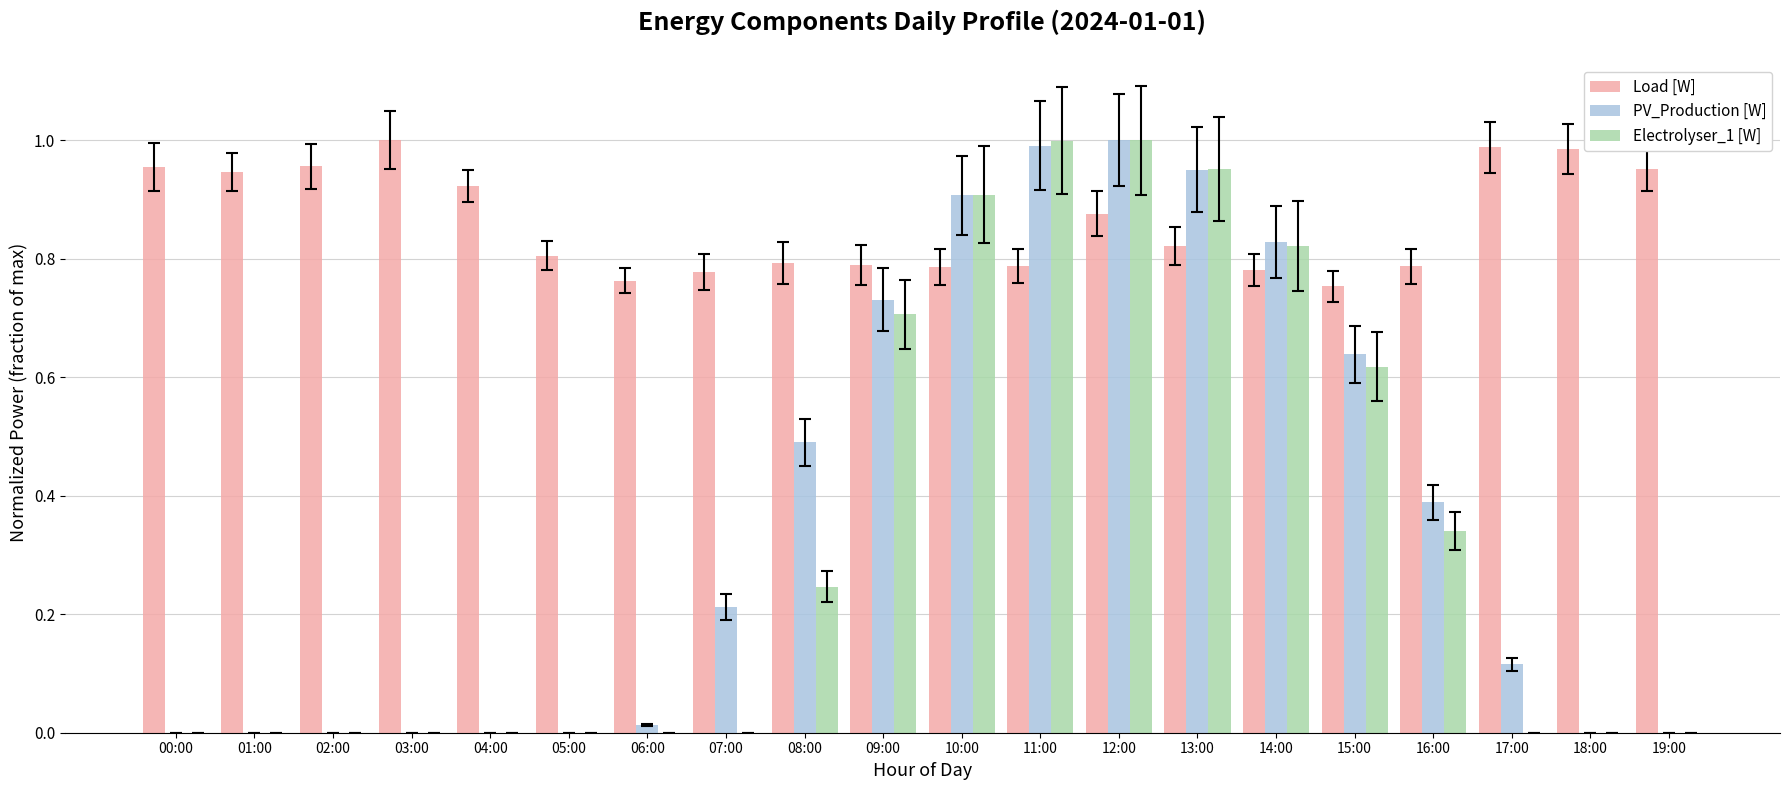

The value of PV_Production [W] at 00:00 is 0.0. True or false?

True